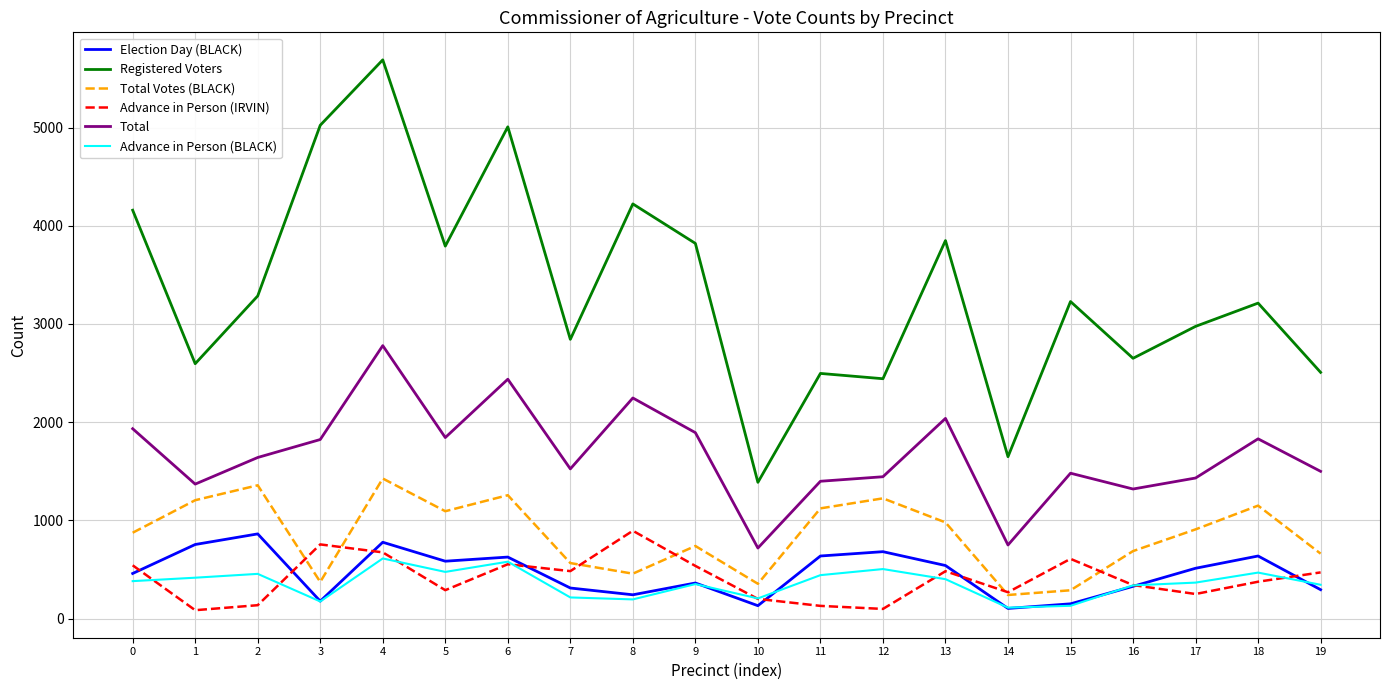

Which series has the largest range (max minus min)?

Registered Voters